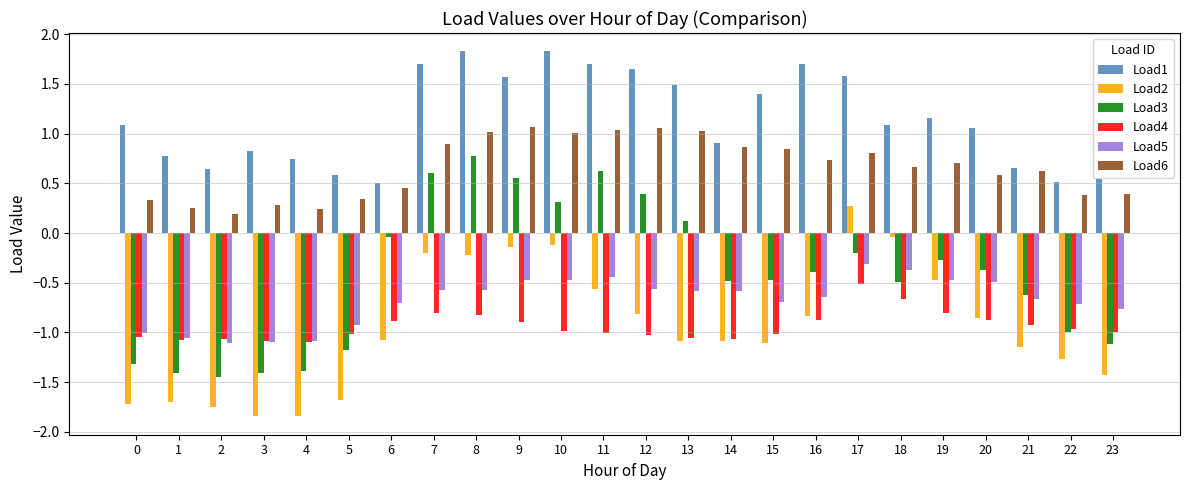

Where does the Load2 series first go above -1?

7